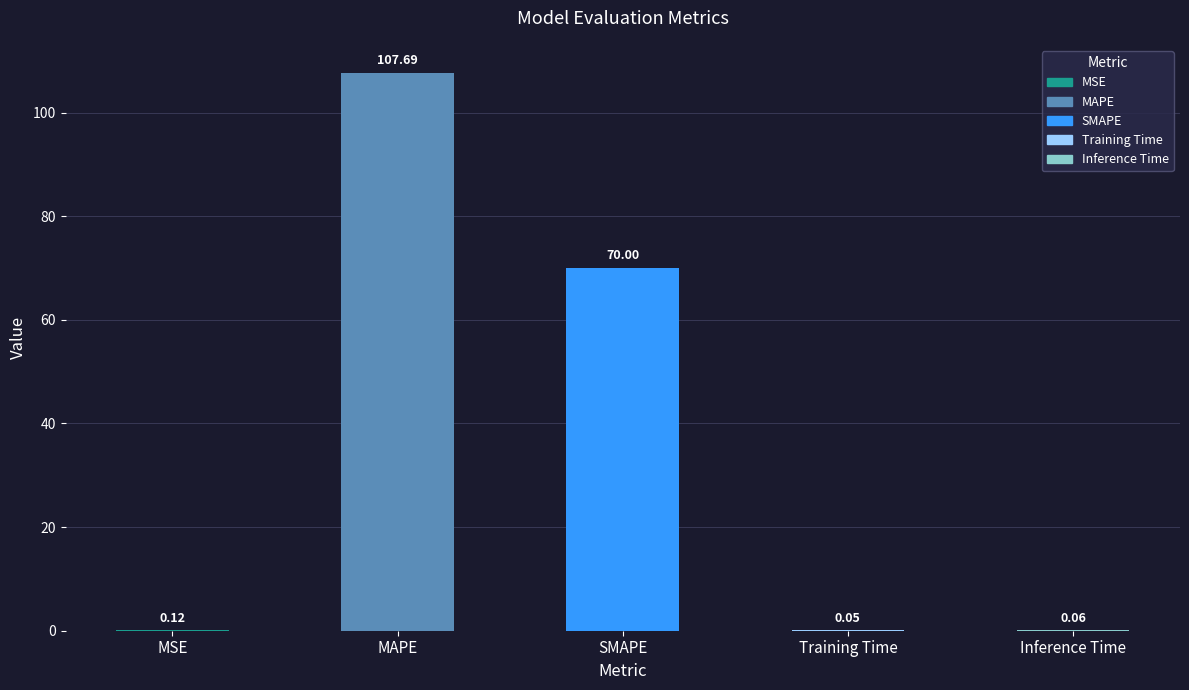

What is the sum of all values?

177.9